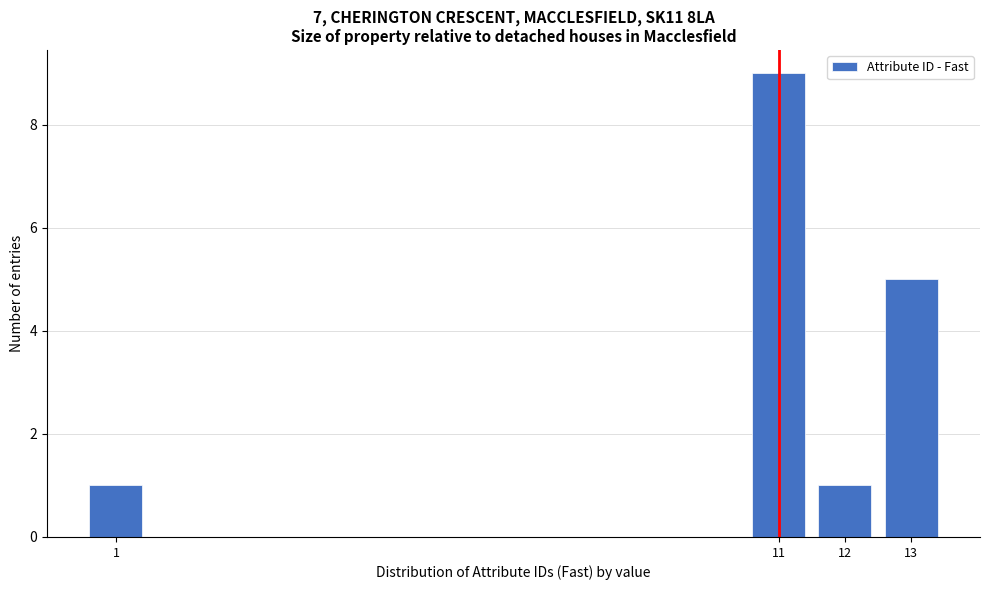

Reading right to left, list all the values displayed in this chart.

5	1	9	1